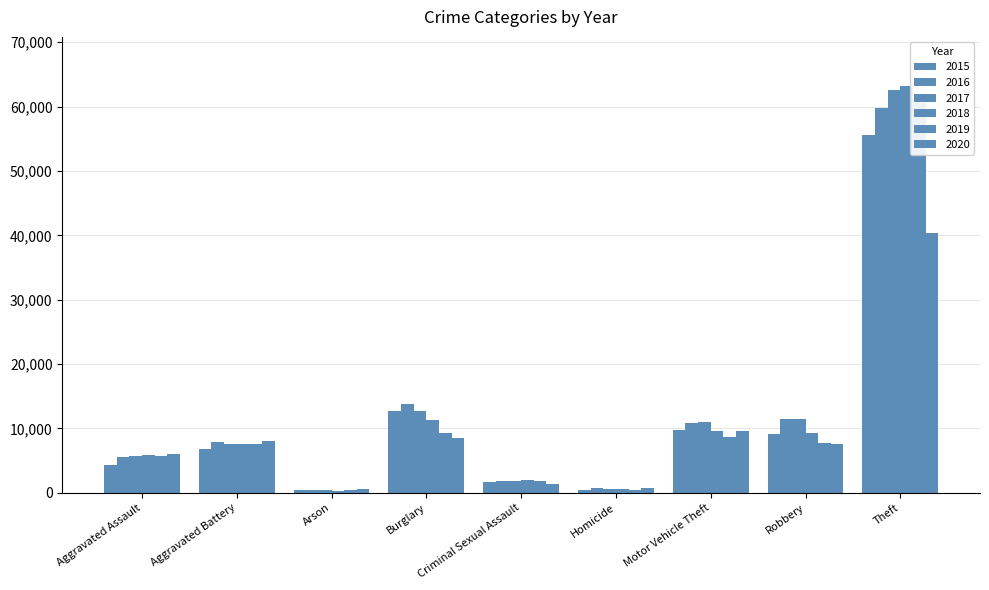

How many groups of bars are there?

9